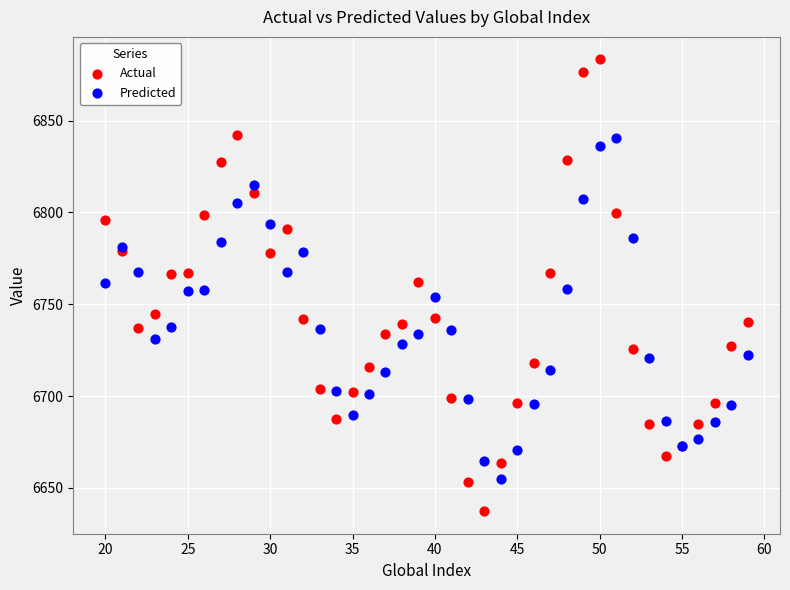

Which series contains the highest Y value?

Actual